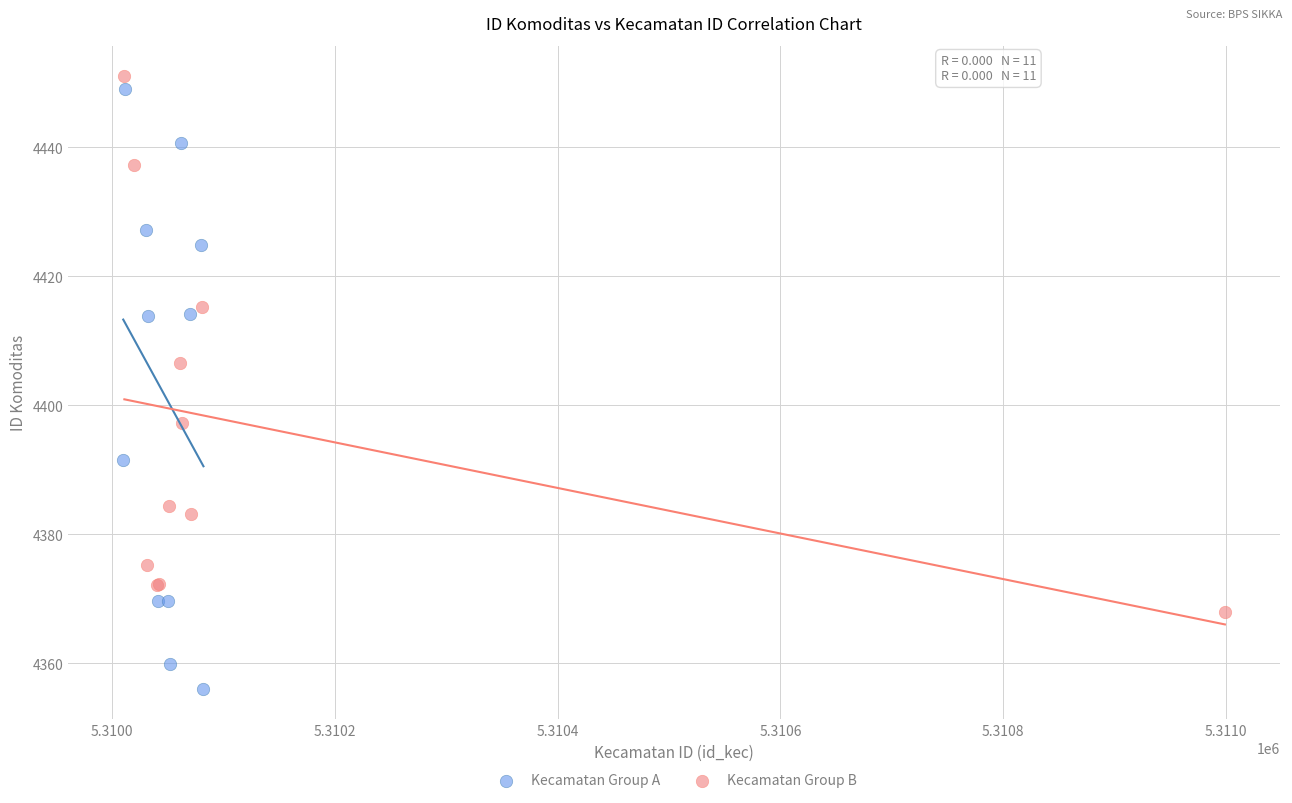

Which series has the widest spread of Y values?

Kecamatan Group A